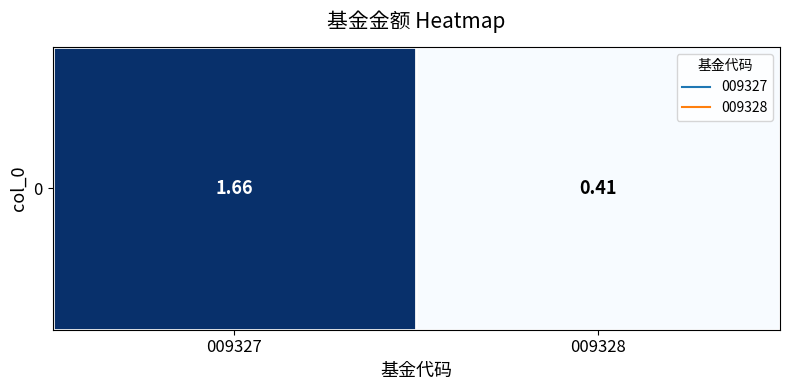

Approximately how many times larger is the value at 009328 compared to 009327?

0.2